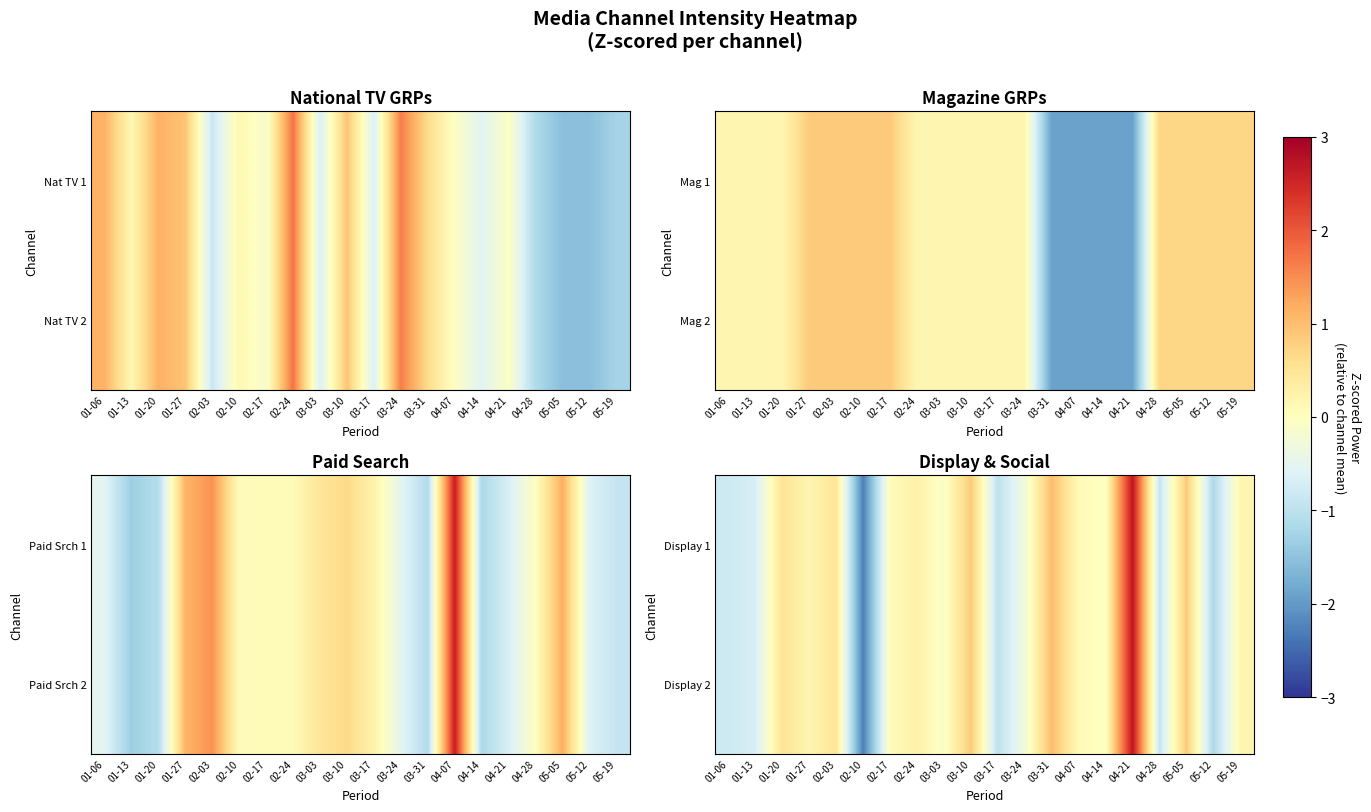

True or false: Display 1 has a value of -0.5 at 01-13.

False